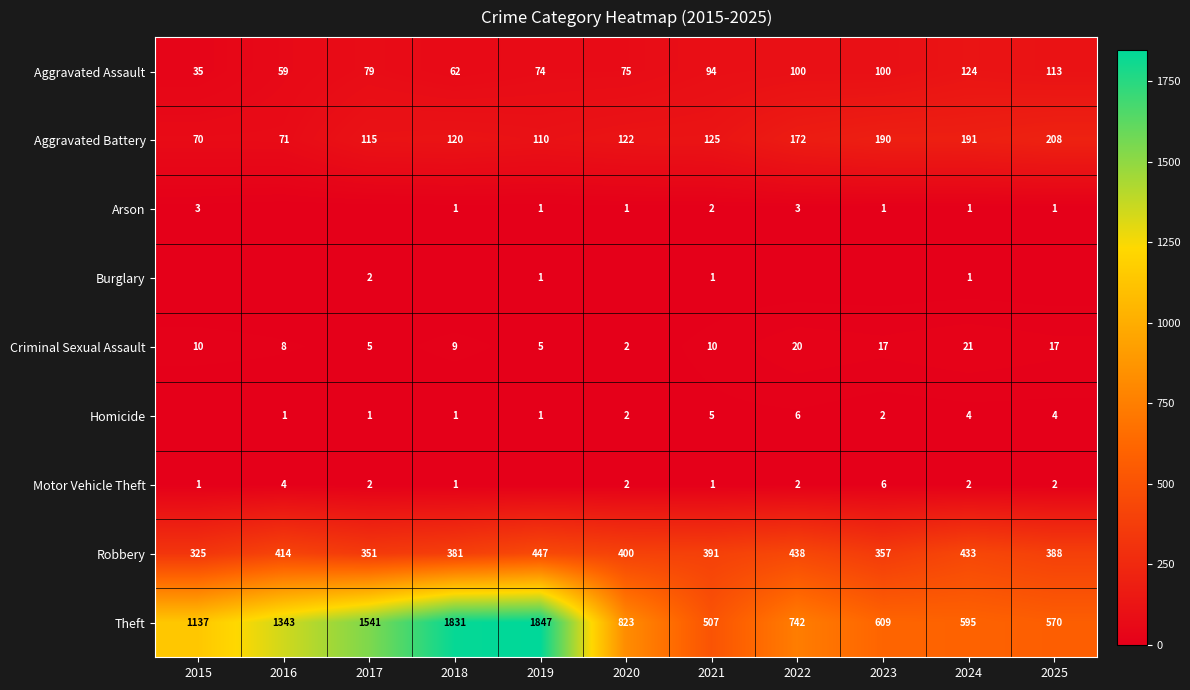

Is it true that Criminal Sexual Assault equals 17 at 2023?

True